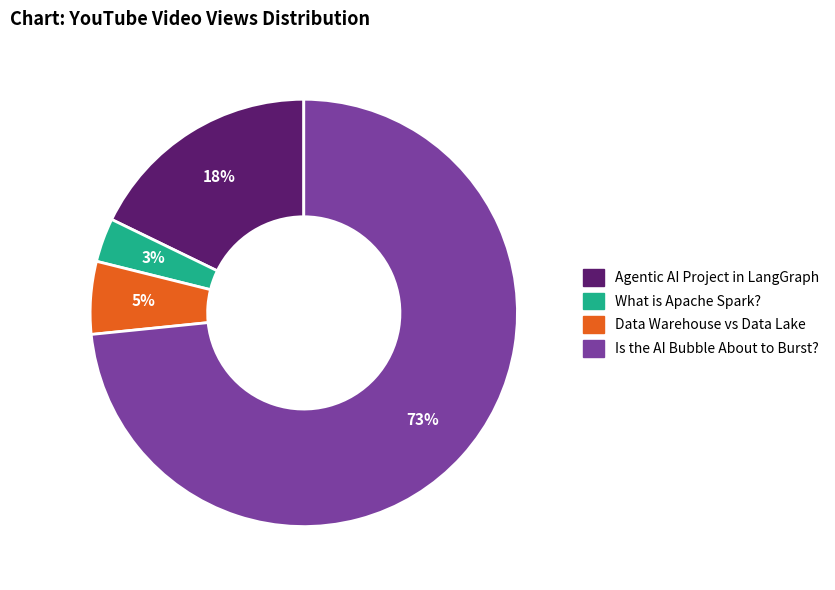

Is the sum of Agentic AI Project in LangGraph and What is Apache Spark? greater than half?

No